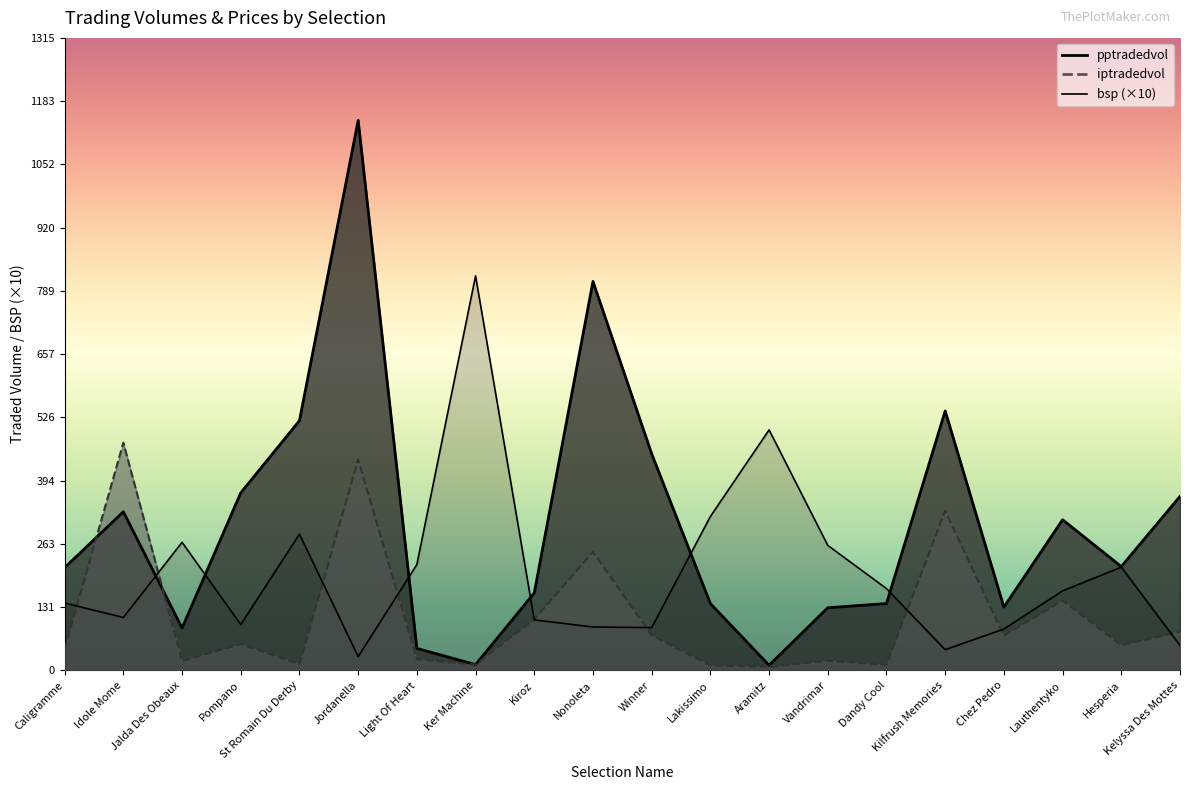

True or false: pptradedvol has a value of 131.6 at Chez Pedro.

True